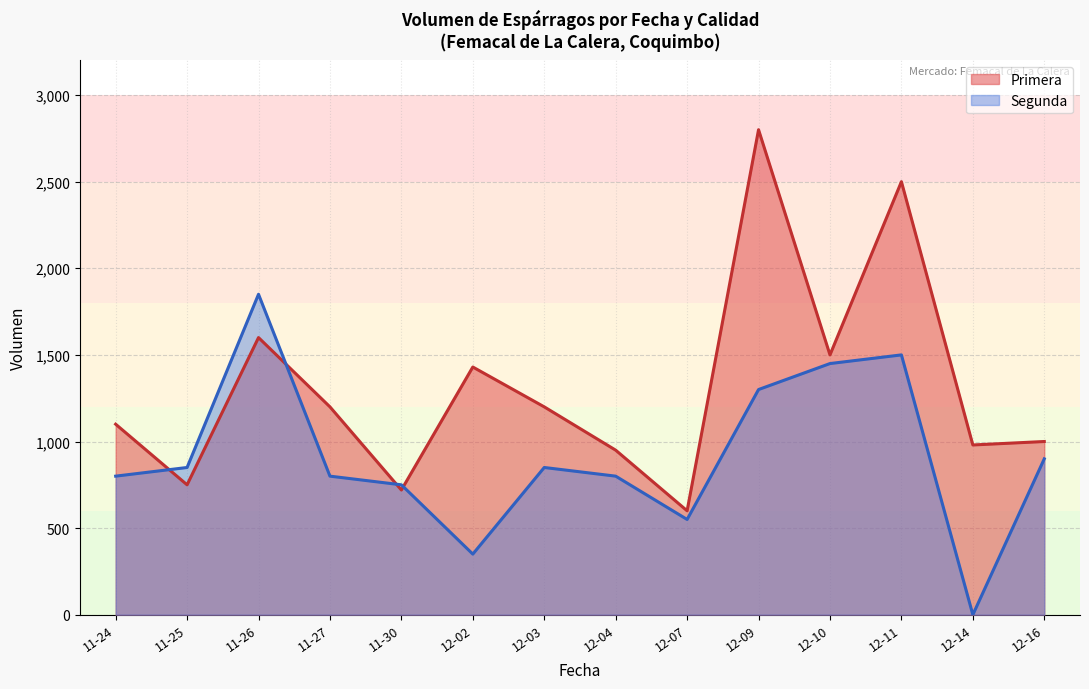

In Segunda, how many points are lower than both neighbors (excluding endpoints)?

3